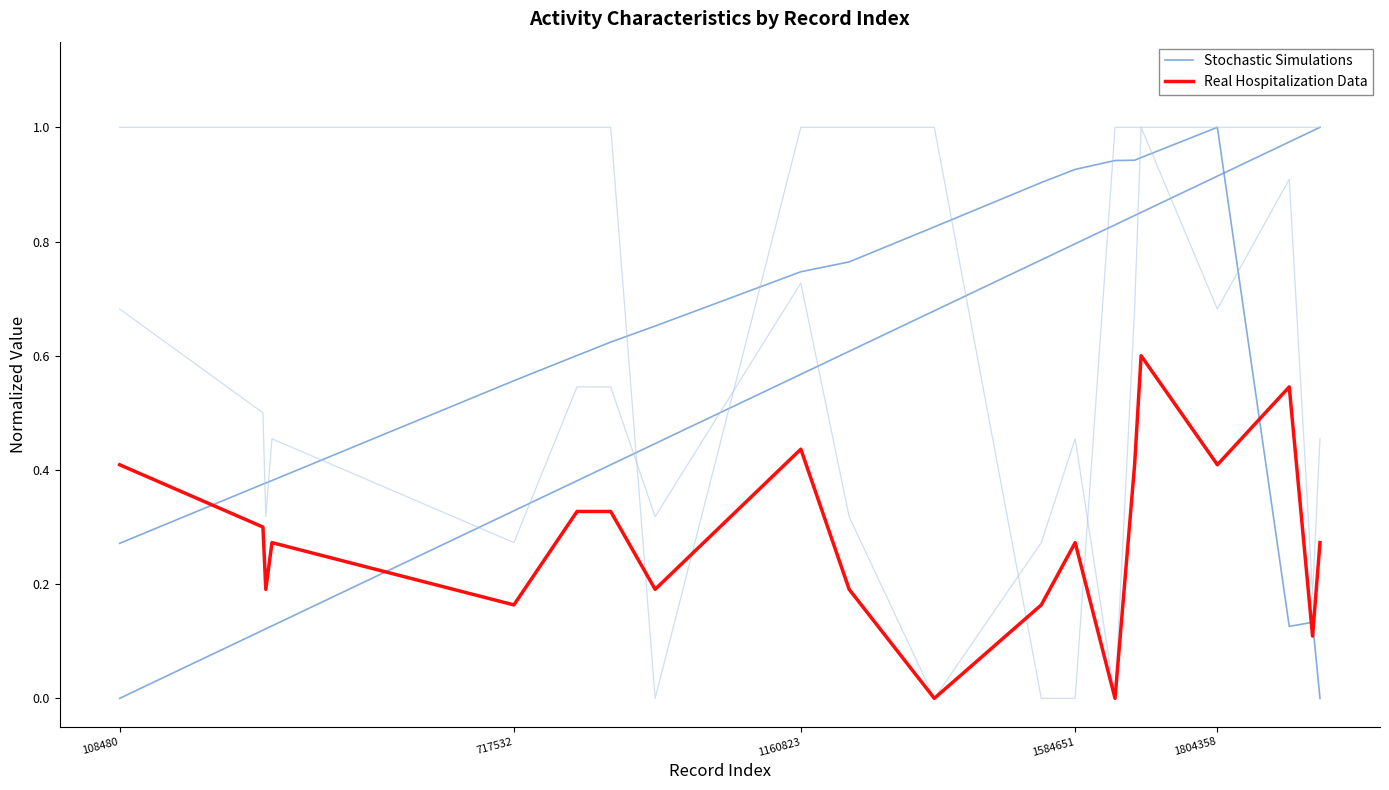

At which category does Stochastic Simulations reach its first local peak?

1804358